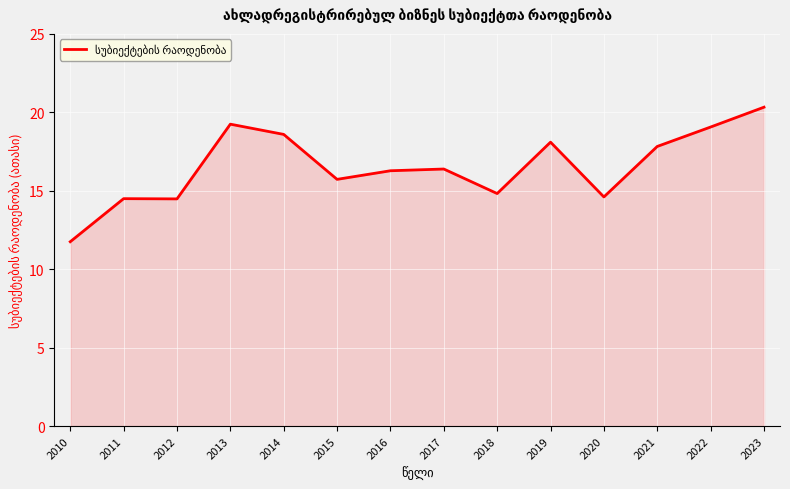

Reading left to right, list all the values displayed in this chart.

11.8	14.5	14.5	19.2	18.6	15.7	16.3	16.4	14.8	18.1	14.6	17.8	19.1	20.3